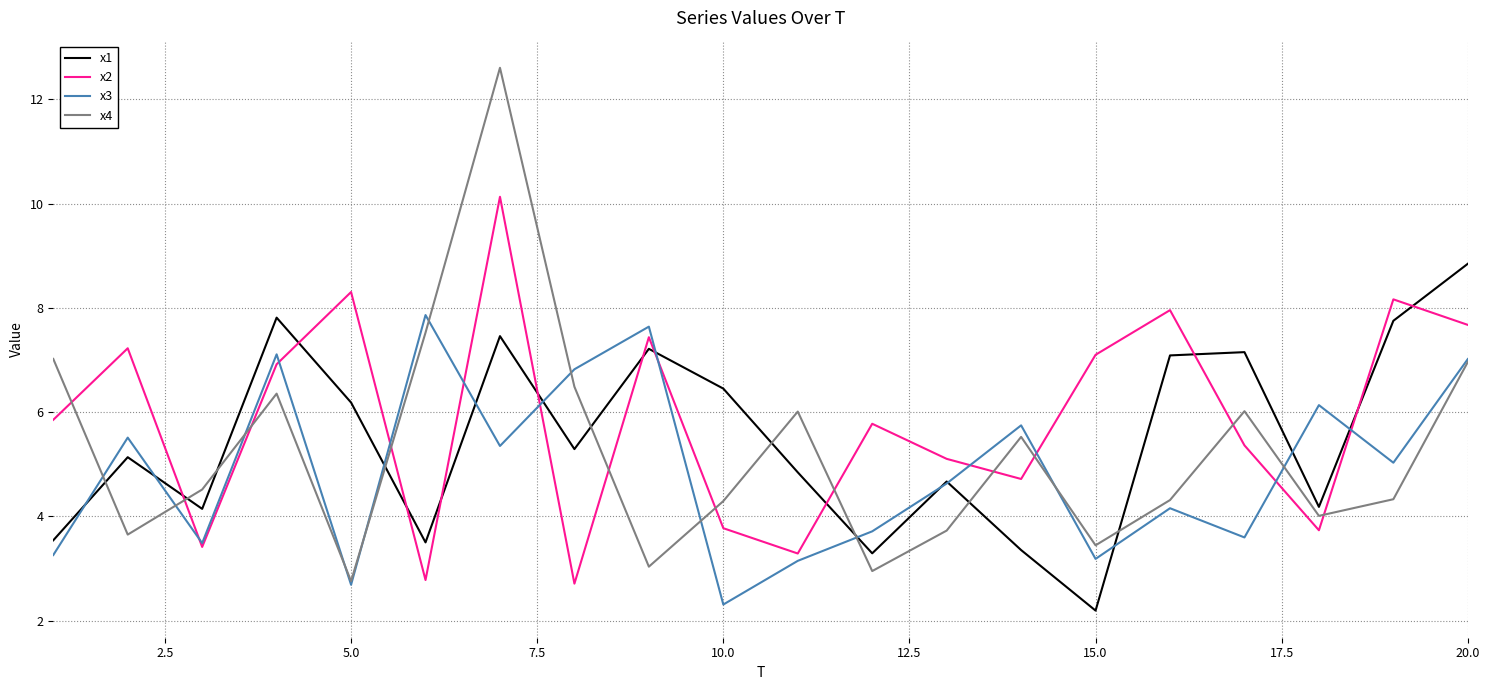

What is the maximum value shown in the chart?

12.6